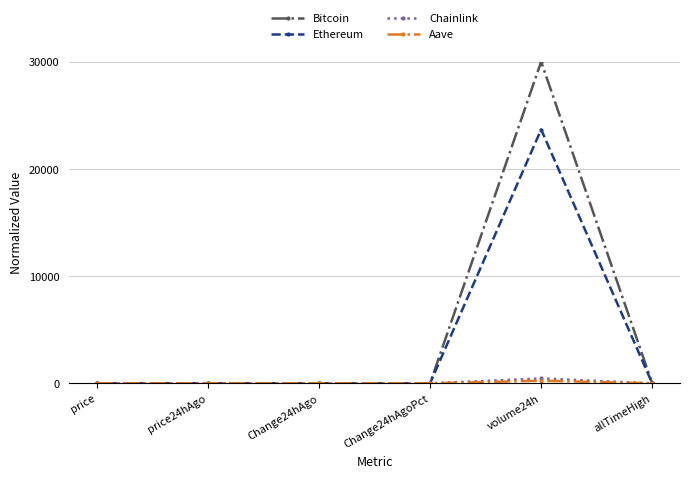

Does the chart have visible grid lines?

Yes